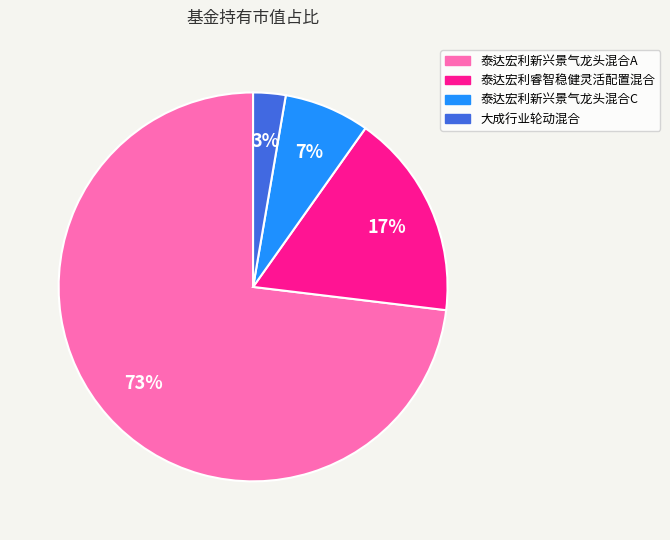

The 泰达宏利新兴景气龙头混合C slice represents 7% of the pie. True or false?

True